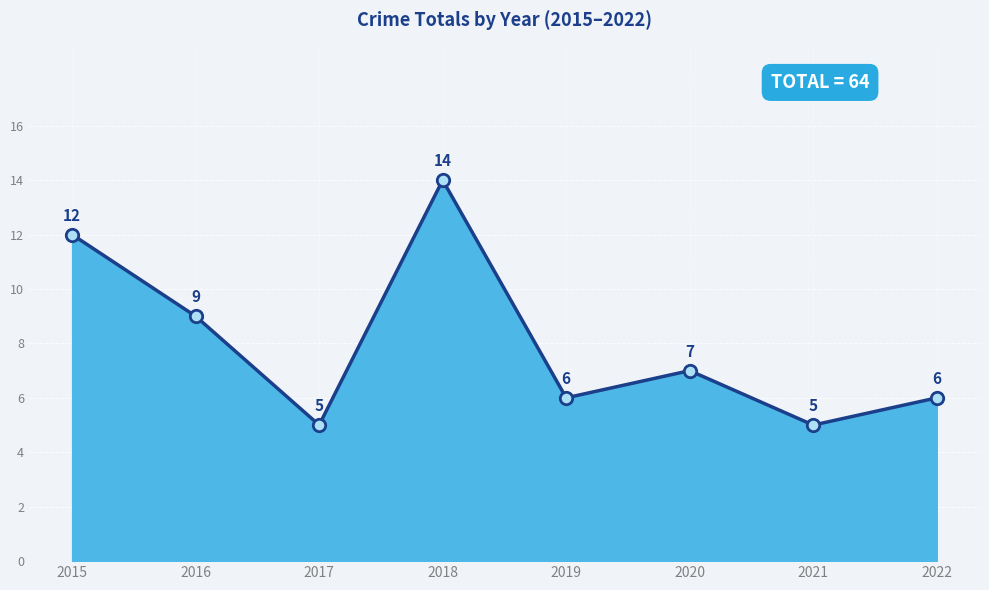

Between 2016 and 2020, which is larger?

2016